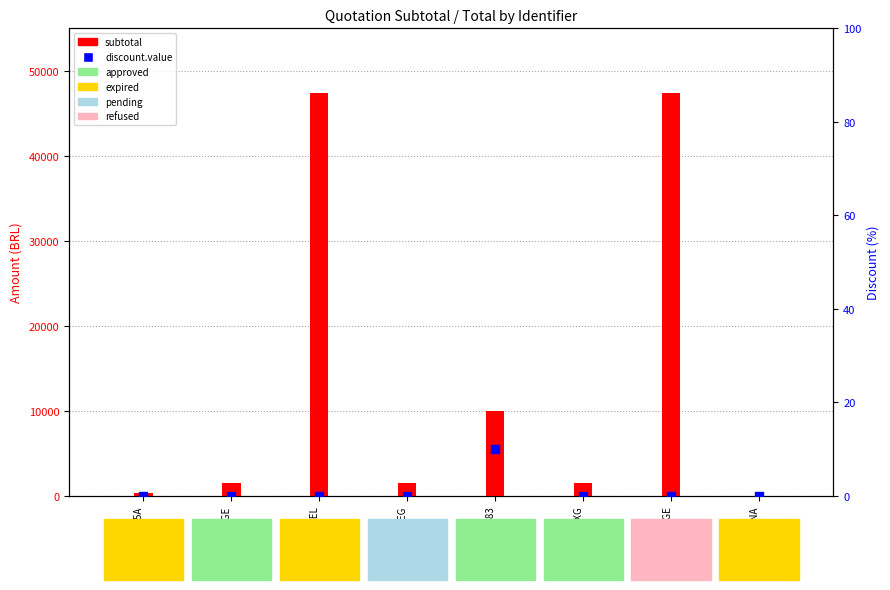

What are all the series names shown in the legend?

subtotal, discount.value